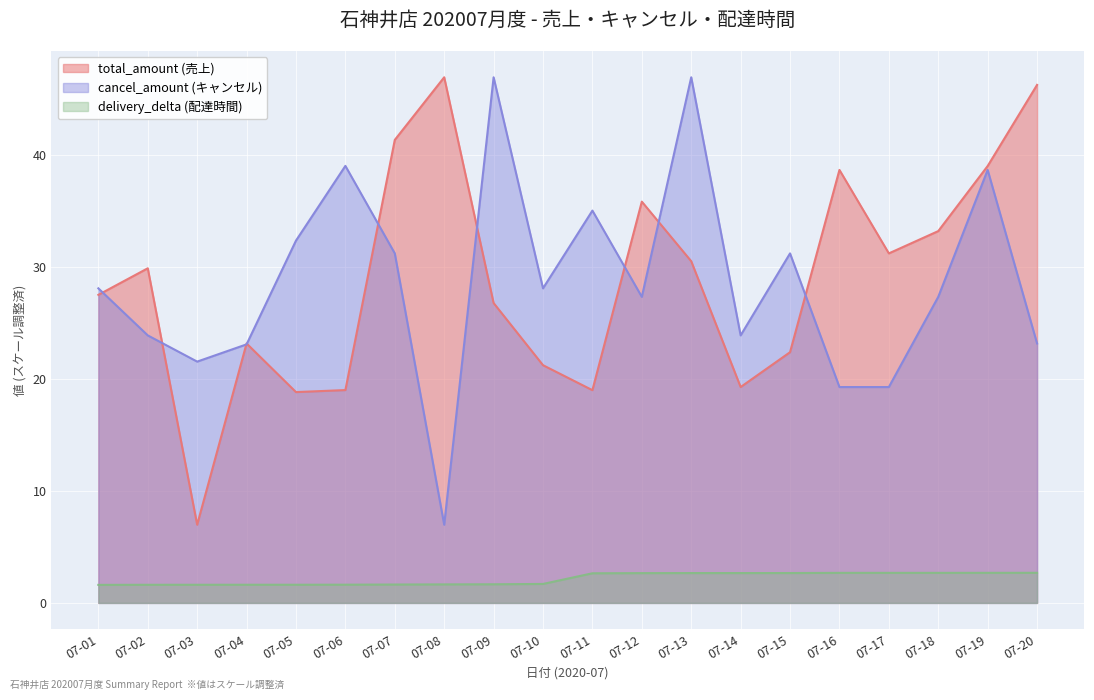

At which label does total_amount (売上) first exceed 29?

07-02